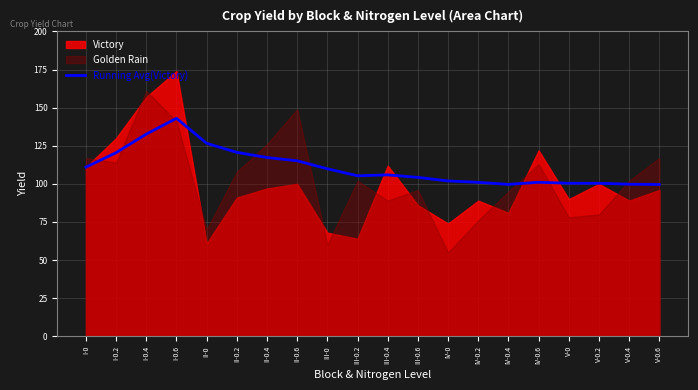

What is the change in value from II-0.4 to III-0.4?

-11.4